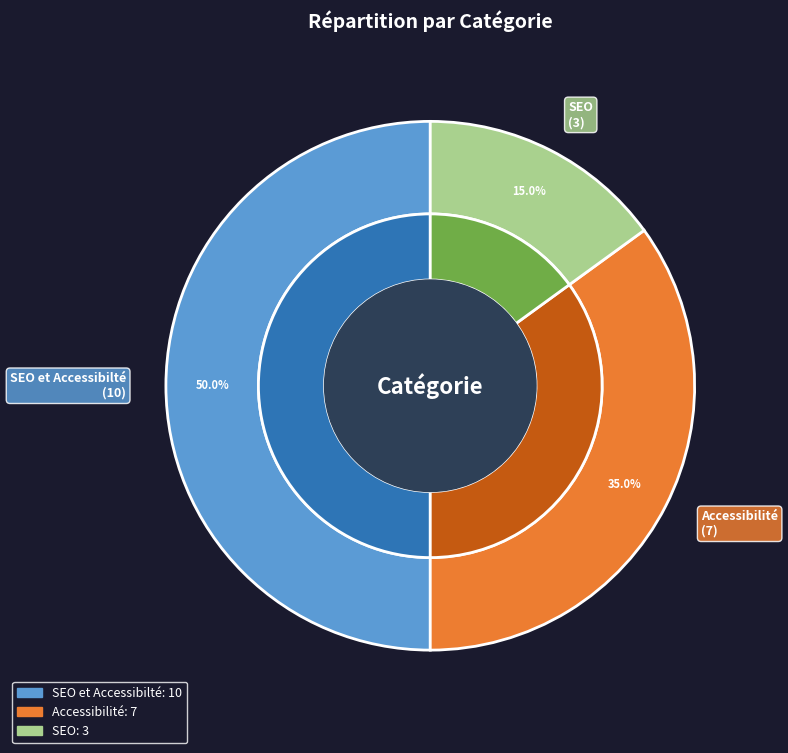

Which category has the biggest portion of the pie?

SEO et Accessibilté